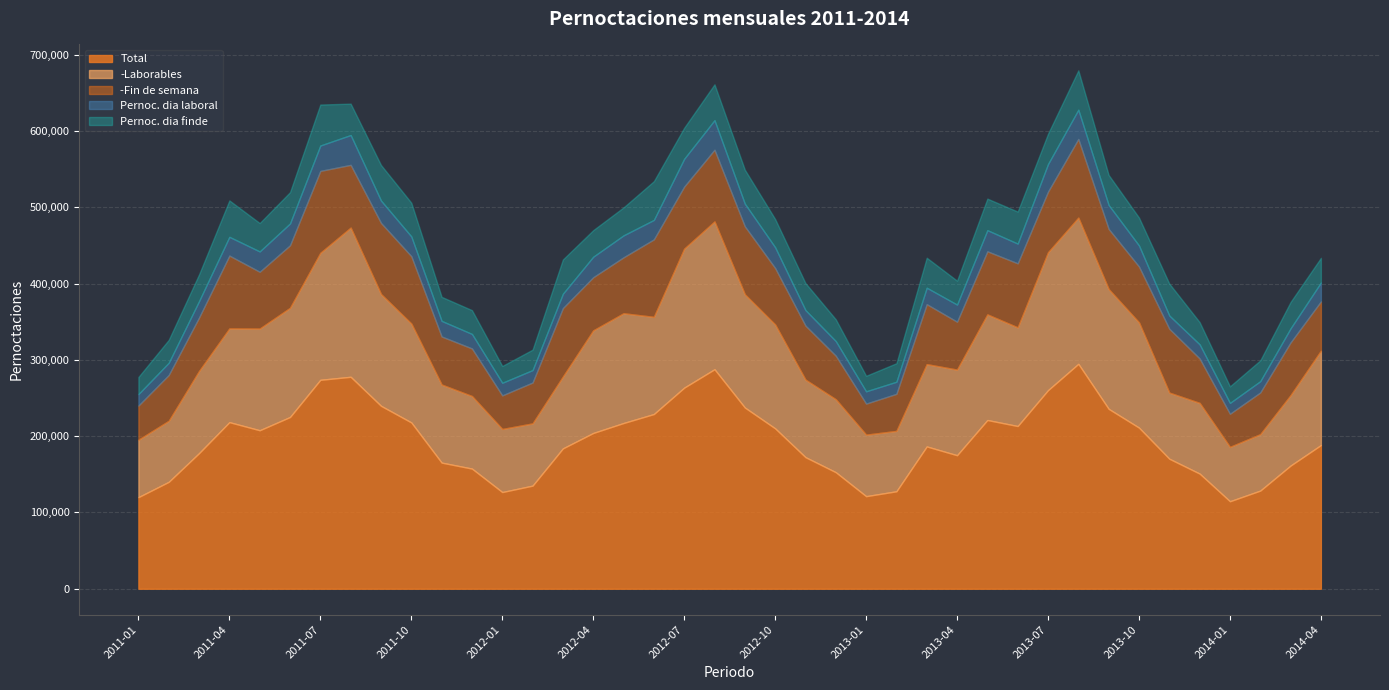

At how many categories does at least one series exceed 127944?

35